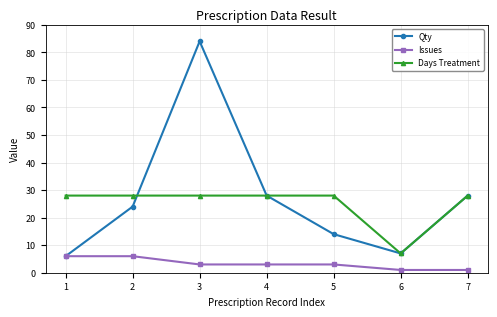

True or false: Days Treatment has more than 2 points higher than both neighbors.

False